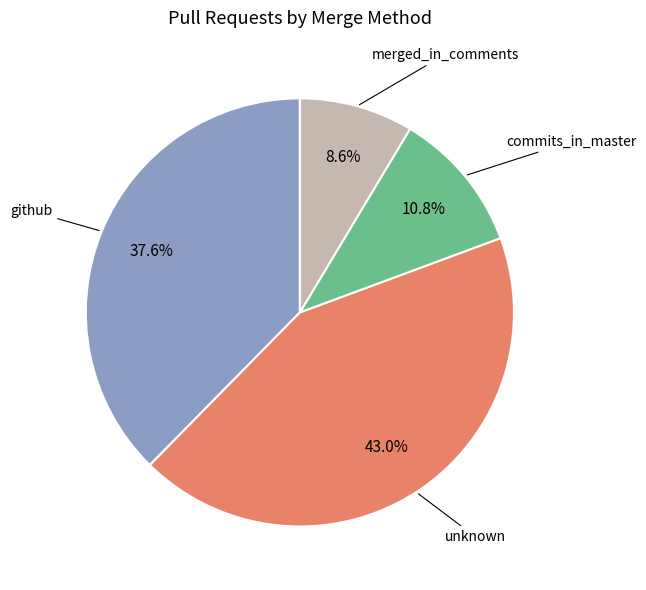

Which category has the biggest portion of the pie?

unknown